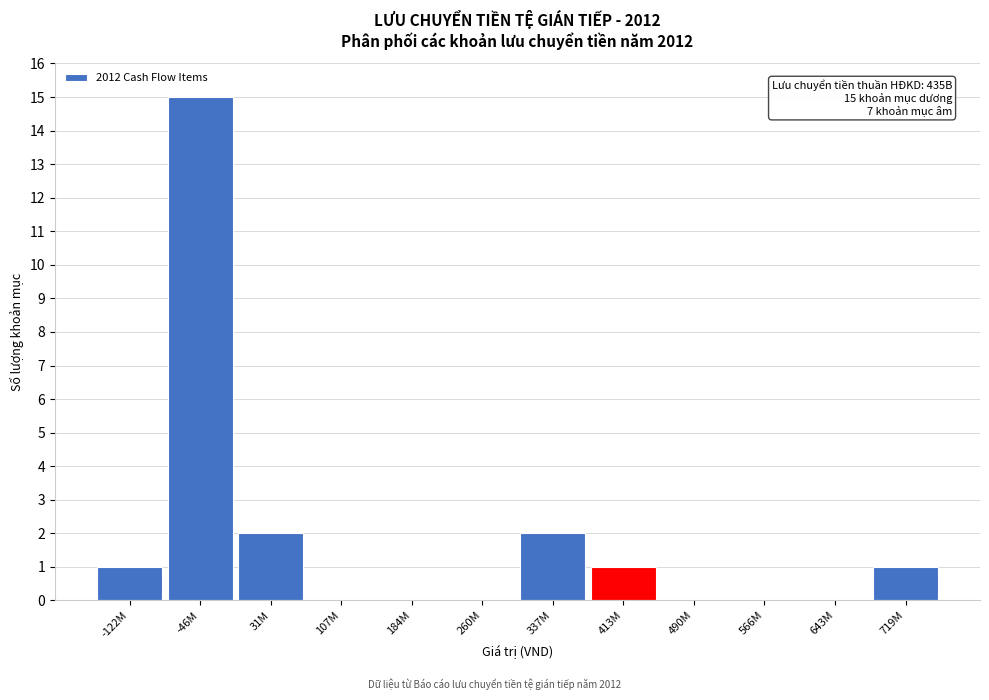

Reading left to right, list all the values displayed in this chart.

-122M=1	-46M=15	31M=2	107M=0	184M=0	260M=0	337M=2	413M=1	490M=0	566M=0	643M=0	719M=1